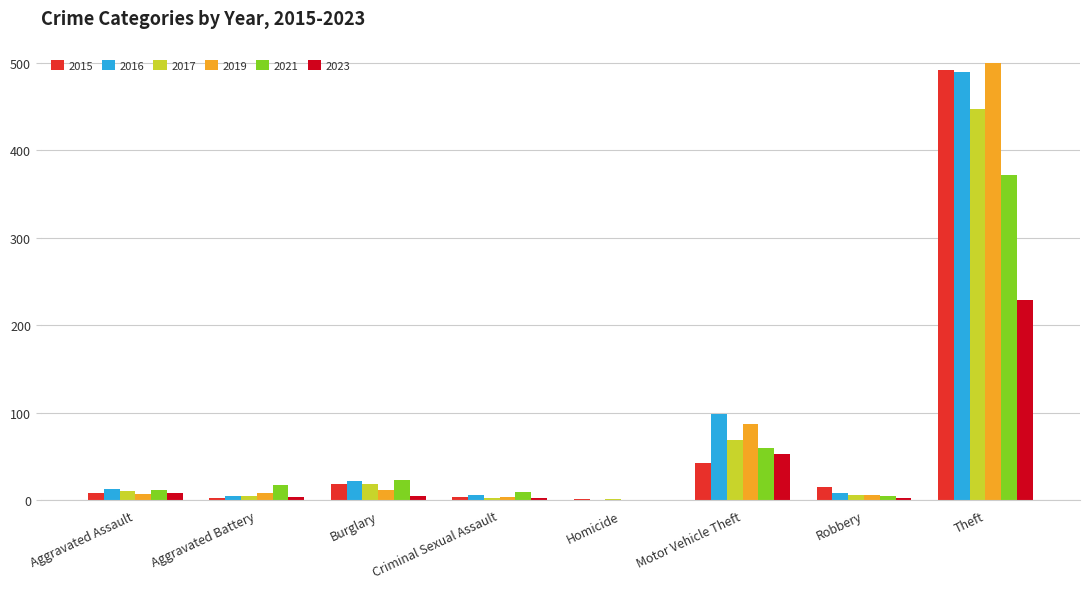

What are all the series names shown in the legend?

2015, 2016, 2017, 2019, 2021, 2023